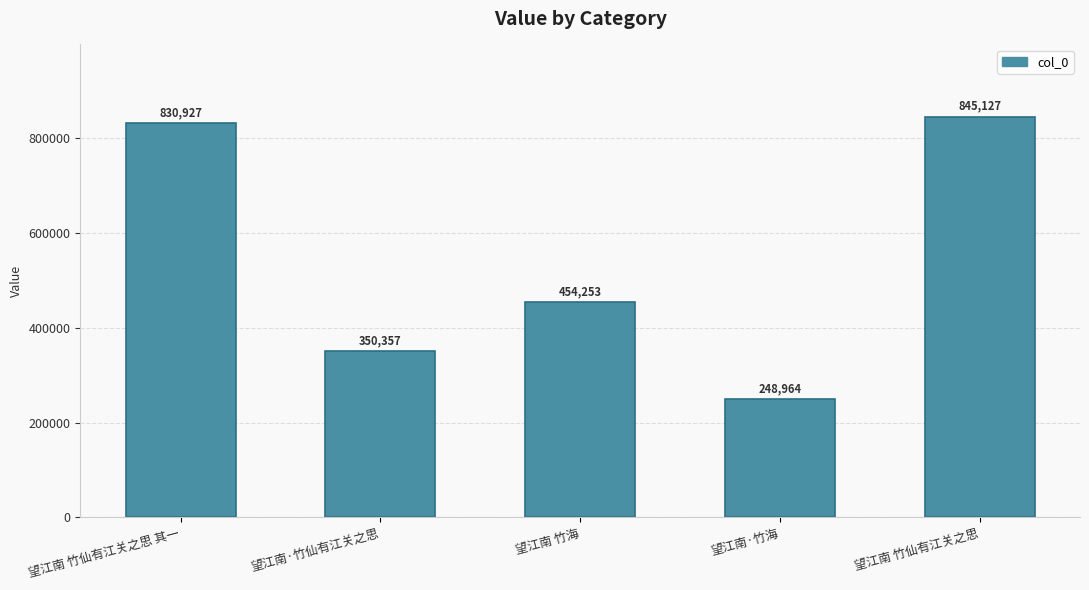

What is the average value?

545926